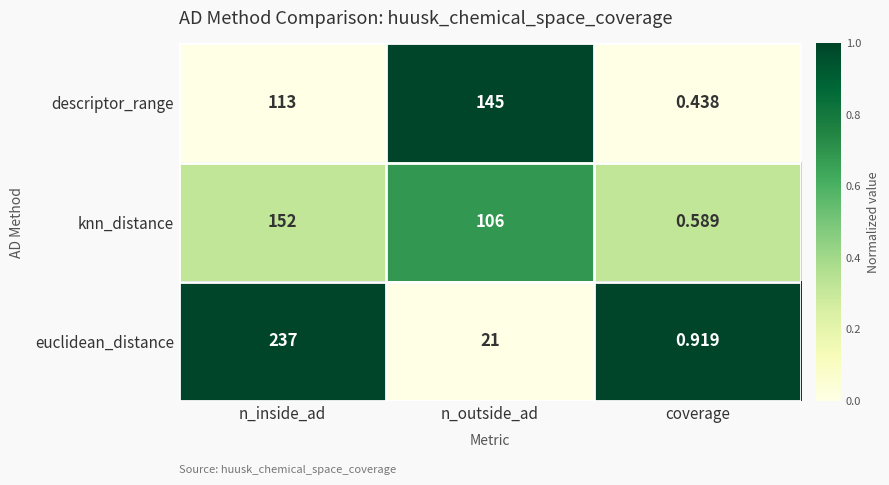

At which label is descriptor_range closest to 72?

n_inside_ad